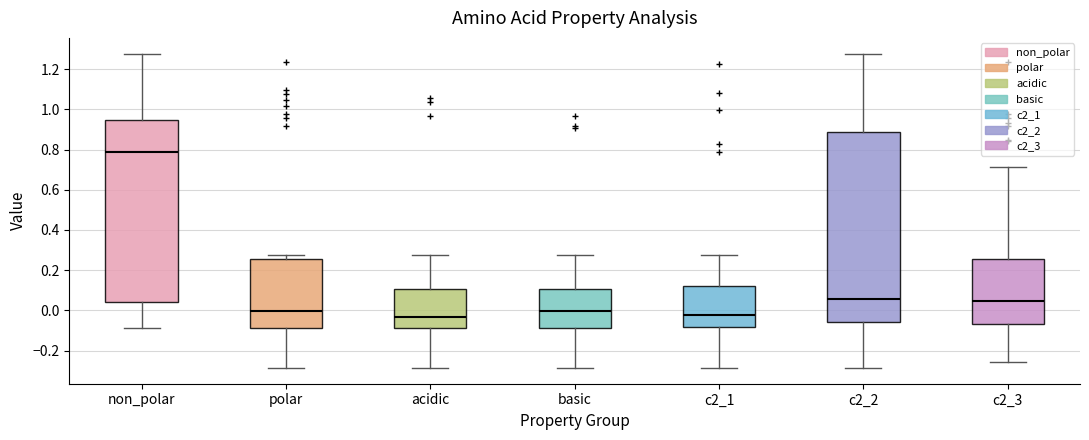

Where is the upper edge of the box for non_polar on the y-axis? The values are not printed on the chart, so give them approximately, as read against the axis.

0.94